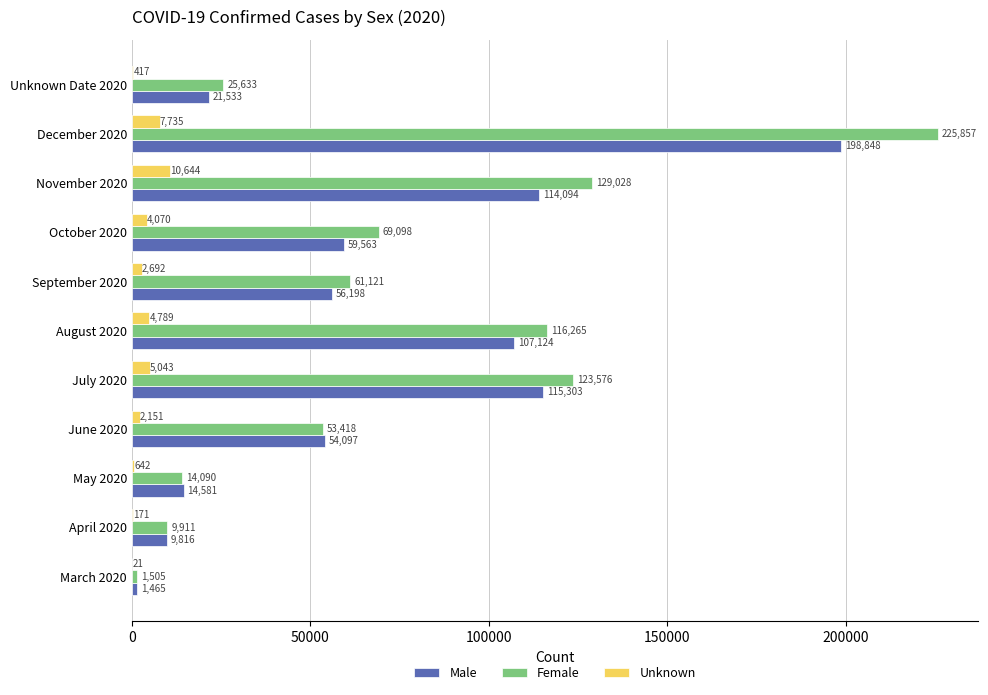

At which category does the chart reach its peak across all series?

December 2020